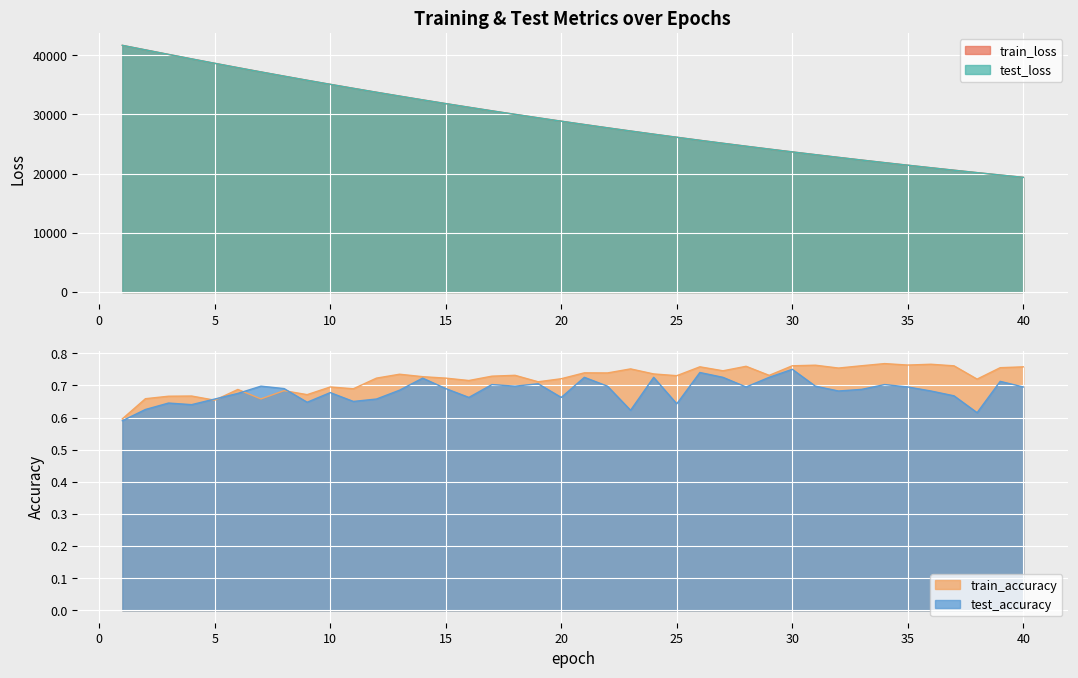

Reading left to right, list all the values displayed in this chart.

test_loss: 1=41676.8	2=40910.0	3=40143.8	4=39387.9	5=38641.4	6=37908.4	7=37185.6	8=36476.8	9=35778.2	10=35092.8	11=34418.9	12=33756.7	13=33106.4	14=32467.4	15=31839.4	16=31223.0	17=30617.3	18=30022.5	19=29439.2	20=28865.6	21=28303.0	22=27750.7	23=27208.7	24=26676.4	25=26154.2	26=25641.4	27=25138.2	28=24644.0	29=24159.4	30=23682.8	31=23216.1	32=22757.5	33=22307.7	34=21866.0	35=21432.6	36=21007.3	37=20590.2	38=20180.7	39=19778.7	40=19383.9
train_loss: 1=41676.5	2=40910.0	3=40144.0	4=39388.0	5=38641.8	6=37908.1	7=37185.8	8=36476.5	9=35778.0	10=35092.6	11=34418.8	12=33756.4	13=33106.2	14=32467.0	15=31839.1	16=31222.6	17=30616.8	18=30022.0	19=29438.7	20=28865.2	21=28302.6	22=27750.5	23=27208.1	24=26676.1	25=26153.8	26=25641.0	27=25137.9	28=24643.6	29=24159.1	30=23682.7	31=23215.7	32=22757.2	33=22307.3	34=21865.7	35=21432.3	36=21007.0	37=20589.8	38=20180.2	39=19778.3	40=19383.7
test_accuracy: 1=0.6	2=0.6	3=0.6	4=0.6	5=0.7	6=0.7	7=0.7	8=0.7	9=0.6	10=0.7	11=0.7	12=0.7	13=0.7	14=0.7	15=0.7	16=0.7	17=0.7	18=0.7	19=0.7	20=0.7	21=0.7	22=0.7	23=0.6	24=0.7	25=0.6	26=0.7	27=0.7	28=0.7	29=0.7	30=0.8	31=0.7	32=0.7	33=0.7	34=0.7	35=0.7	36=0.7	37=0.7	38=0.6	39=0.7	40=0.7
train_accuracy: 1=0.6	2=0.7	3=0.7	4=0.7	5=0.7	6=0.7	7=0.7	8=0.7	9=0.7	10=0.7	11=0.7	12=0.7	13=0.7	14=0.7	15=0.7	16=0.7	17=0.7	18=0.7	19=0.7	20=0.7	21=0.7	22=0.7	23=0.8	24=0.7	25=0.7	26=0.8	27=0.7	28=0.8	29=0.7	30=0.8	31=0.8	32=0.8	33=0.8	34=0.8	35=0.8	36=0.8	37=0.8	38=0.7	39=0.8	40=0.8